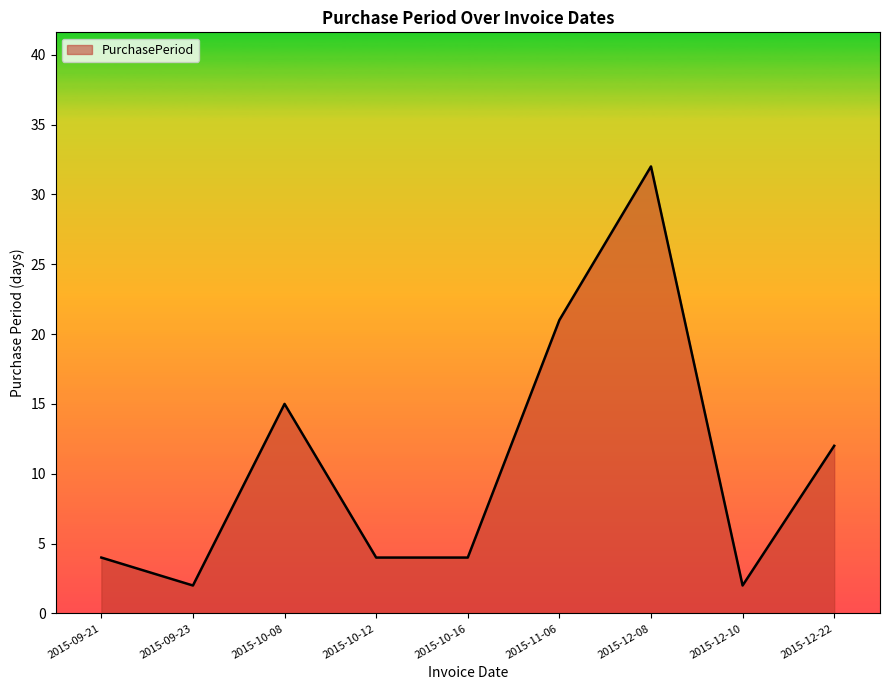

What is the difference between the second highest and second lowest values?

19